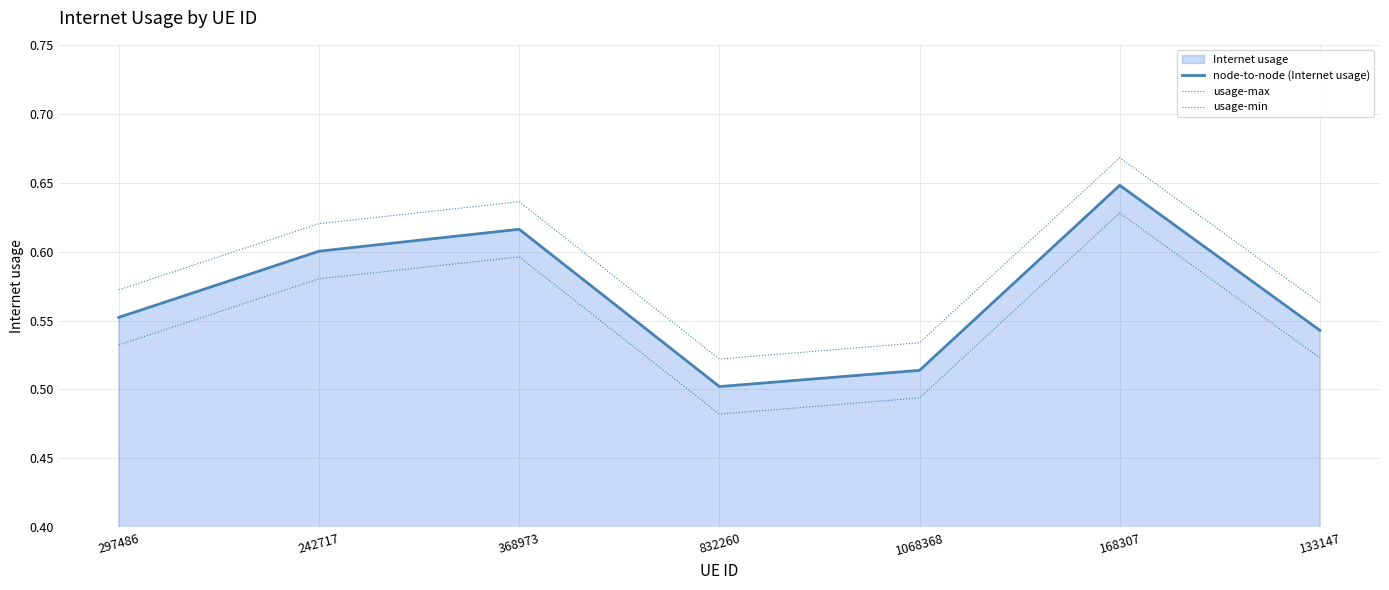

True or false: usage-max and usage-min intersect in this chart.

False